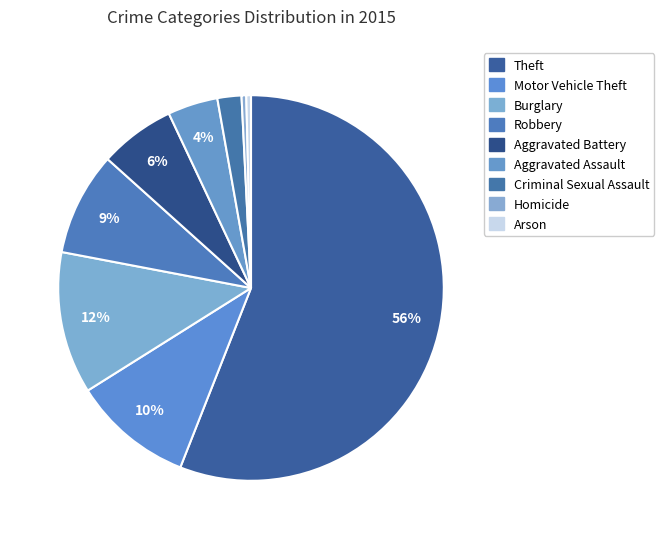

What is the change in value from Aggravated Battery to Criminal Sexual Assault?

-1131